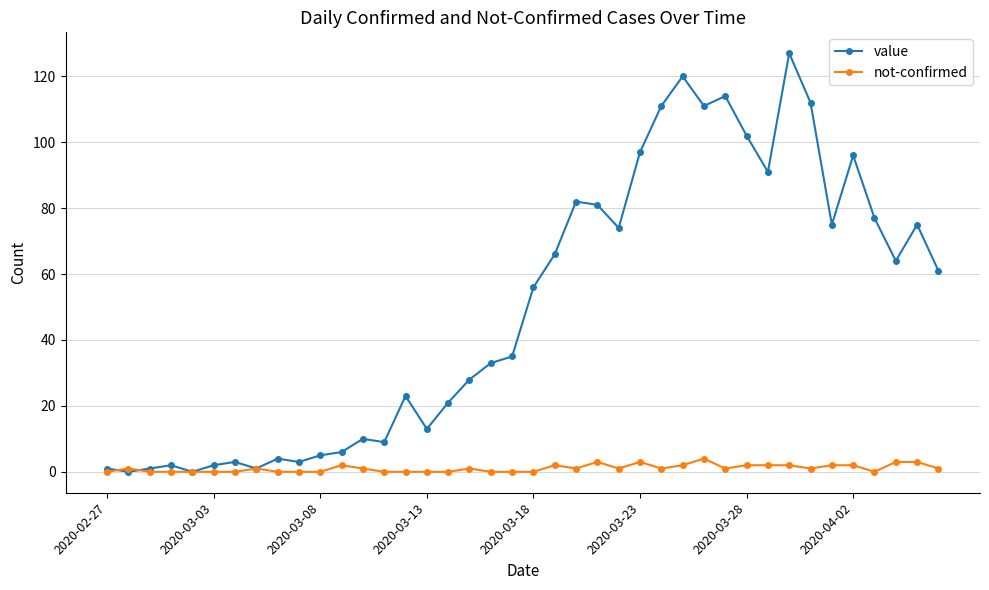

What is the sum of all not-confirmed values?

42